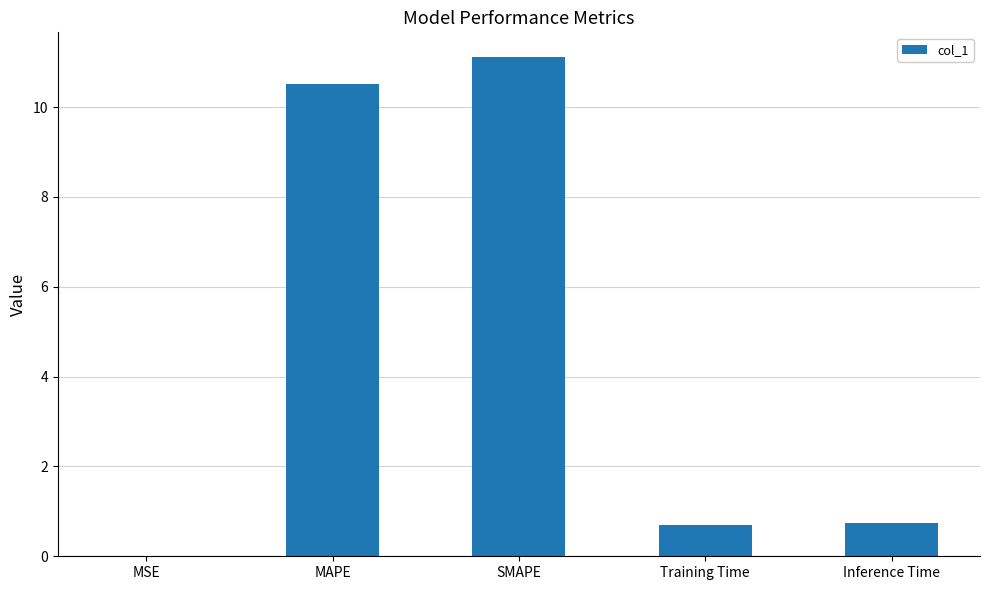

What is the change in value from MSE to Inference Time?

+0.8